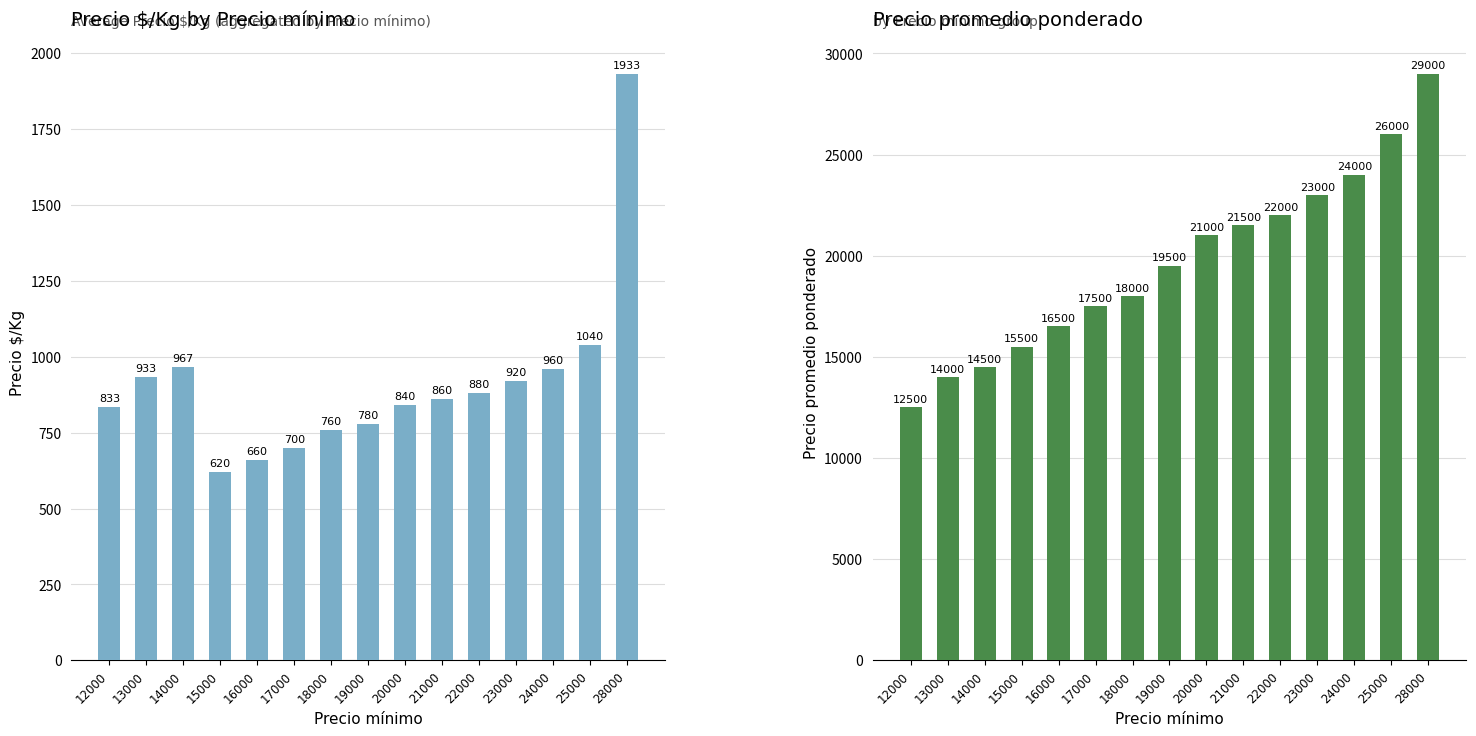

At which label does Precio promedio ponderado first exceed 19500?

20000